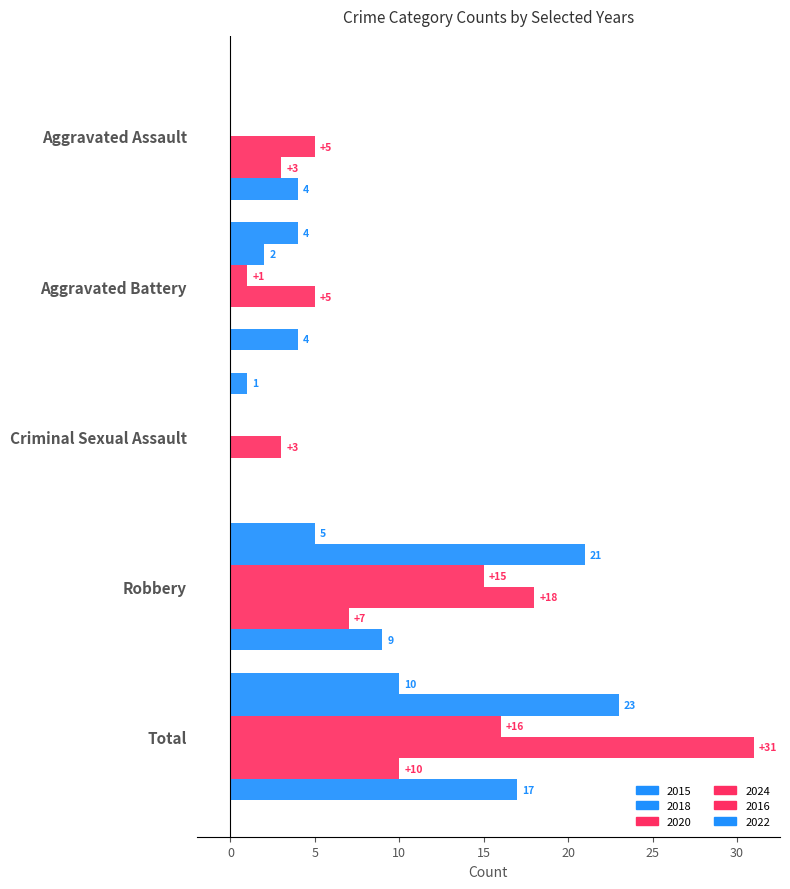

Reading right to left, transcribe all the data shown in this chart.

2015: 10	5	1	4	0
2018: 23	21	0	2	0
2020: 16	15	0	1	0
2024: 31	18	3	5	5
2016: 10	7	0	0	3
2022: 17	9	0	4	4